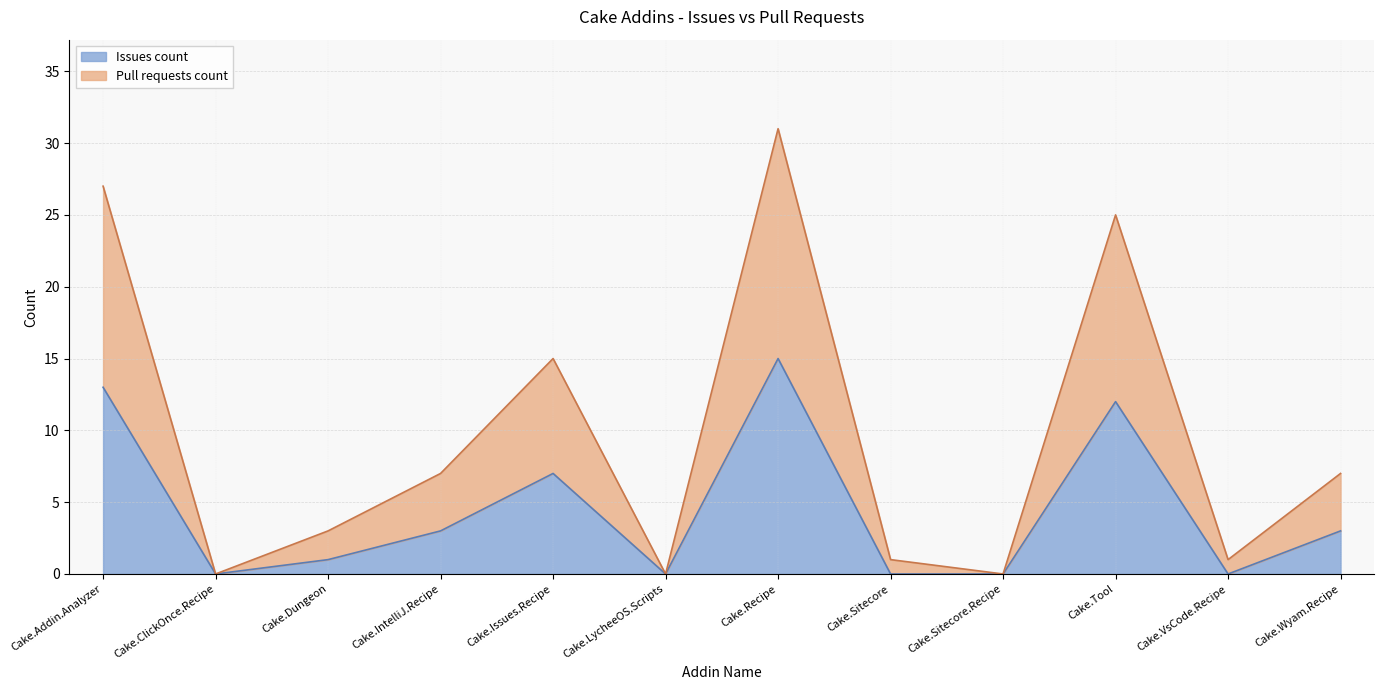

How many interior local valleys does the Issues count series have?

3